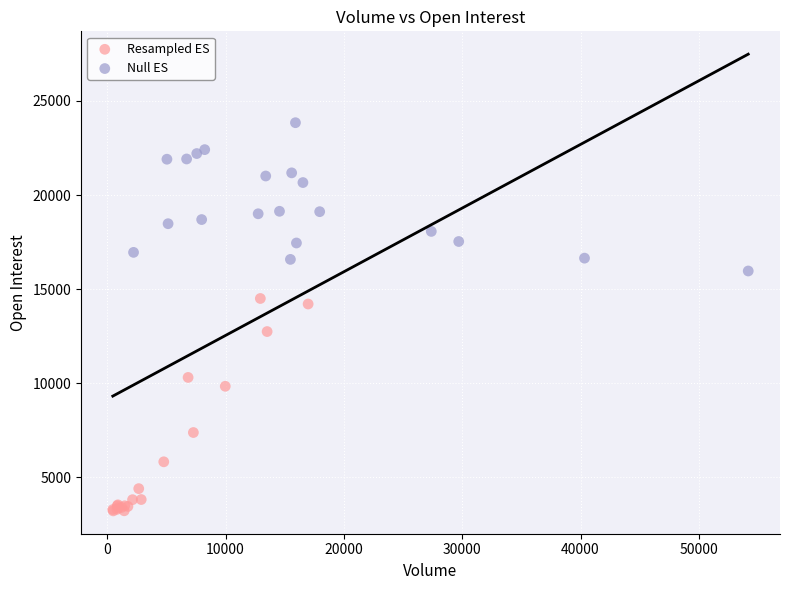

Which series reaches the minimum Y coordinate?

Resampled ES